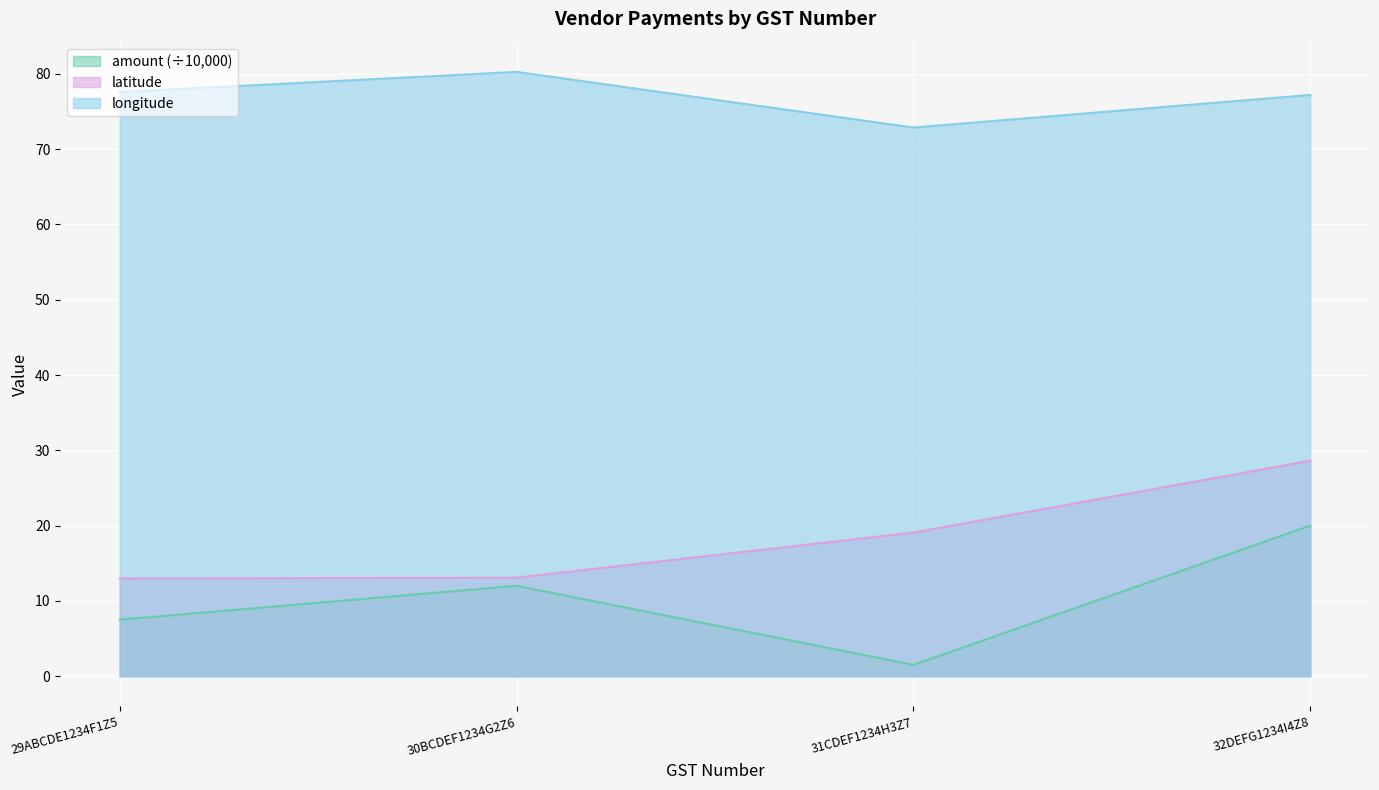

True or false: longitude and amount cross at least once.

False